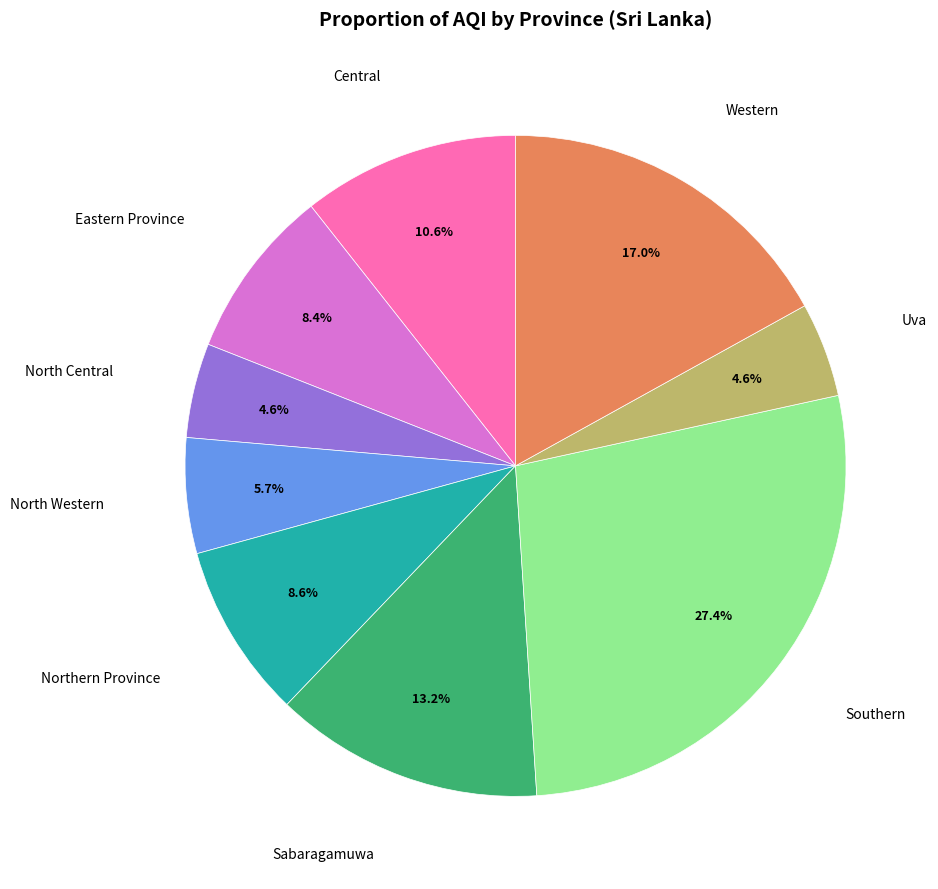

How many slices are in this pie chart?

9